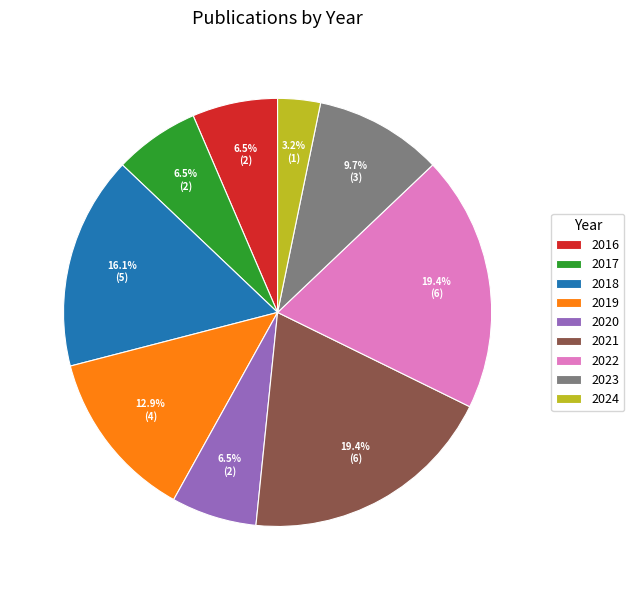

True or false: 2023 accounts for 10% of the total.

True